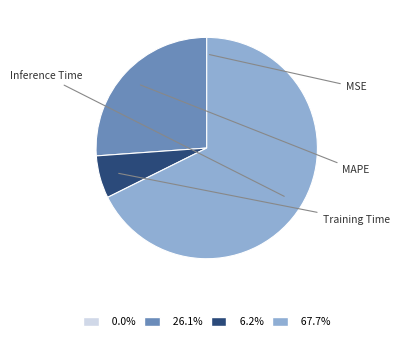

Is there a majority slice in this chart?

Yes